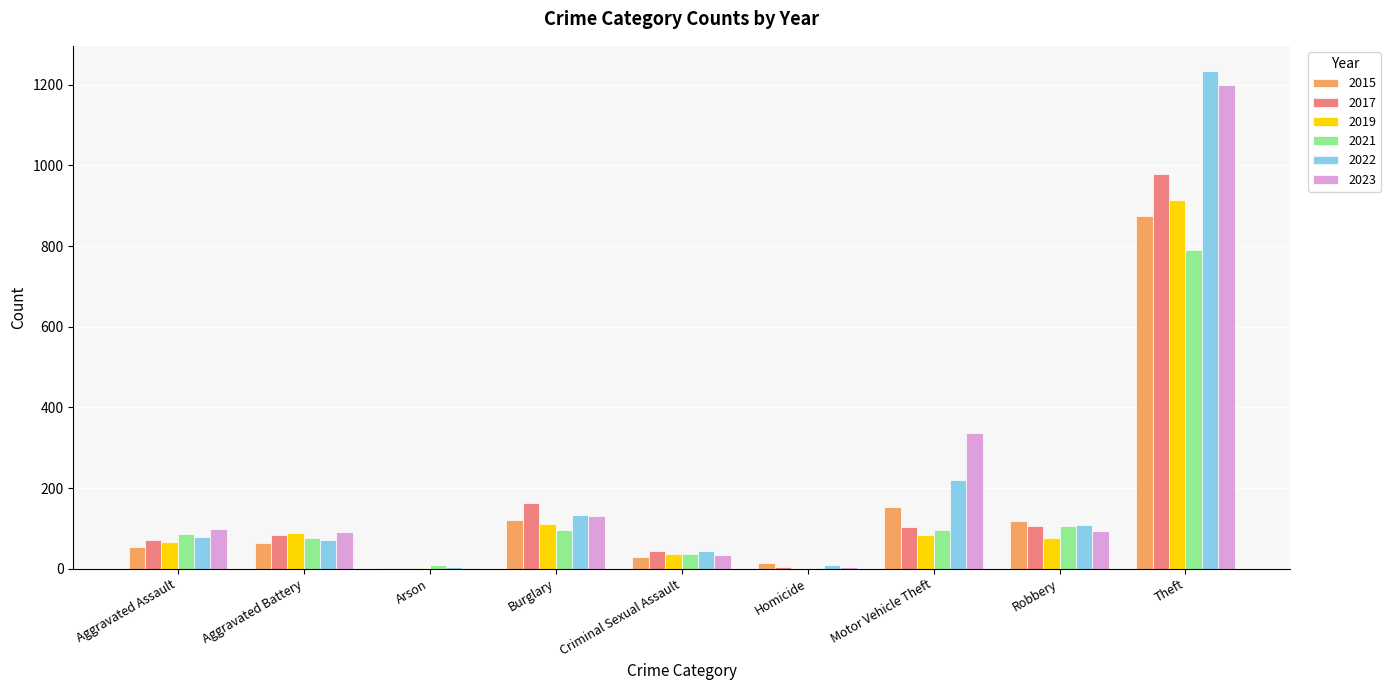

What are all the series names shown in the legend?

2015, 2017, 2019, 2021, 2022, 2023